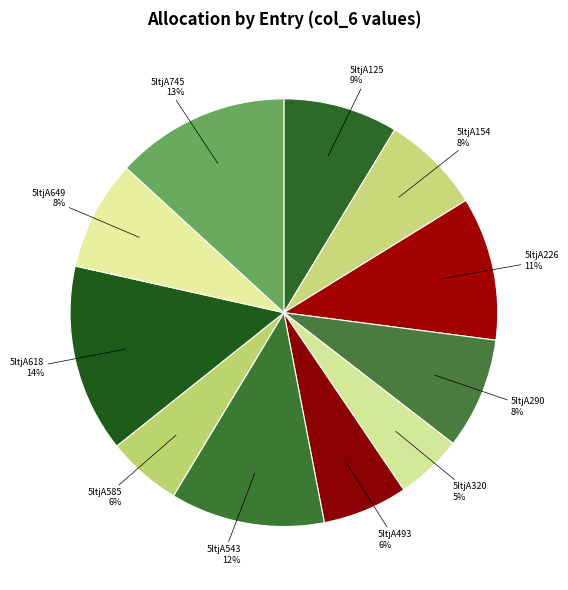

Which category has the smallest portion of the pie?

5ltjA320